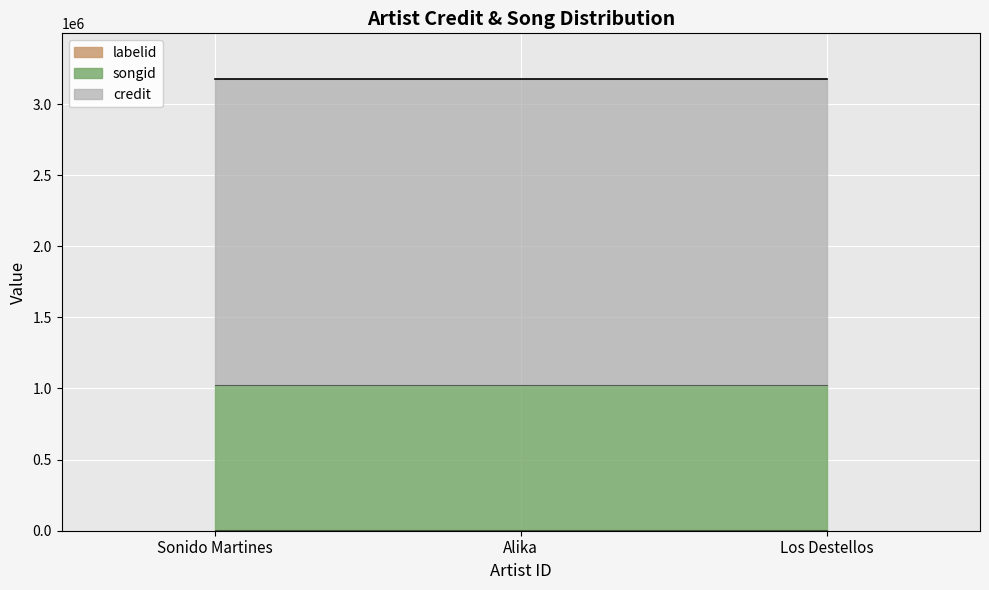

Count the number of categories in the chart.

3